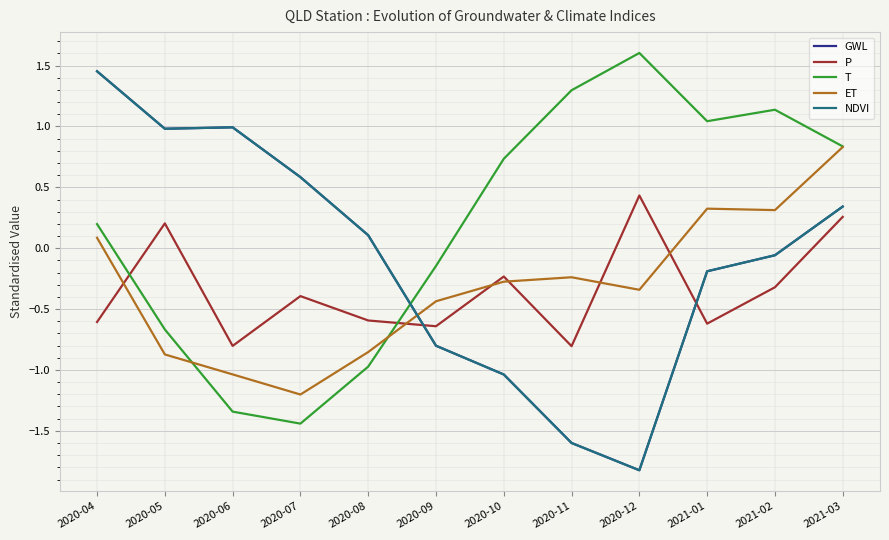

What is the difference between the second highest and minimum values in the ET series?

1.5